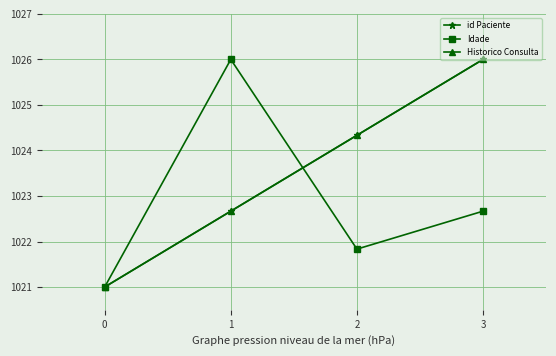

Is this an area chart (filled region under the line)?

No